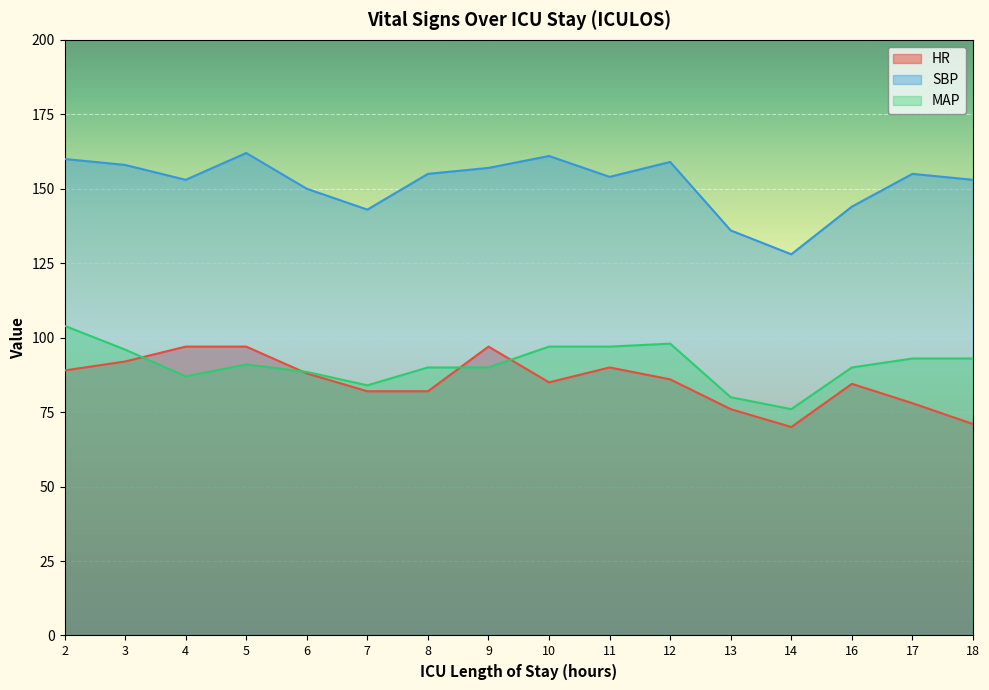

At which category is the sum across all series the highest?

2